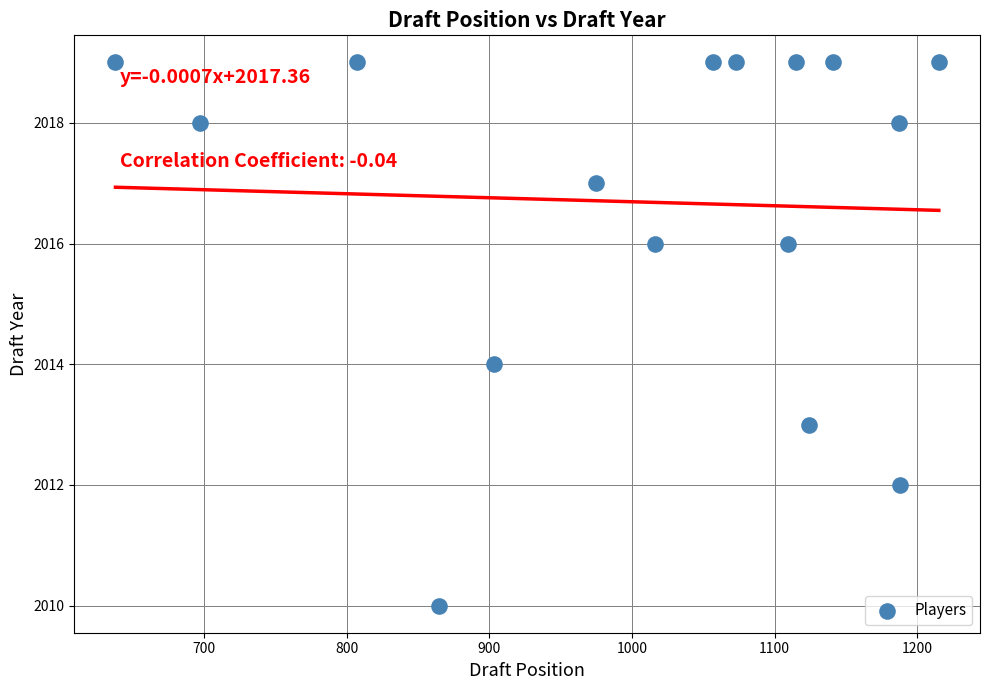

What is the range of X values (max minus min)?

577